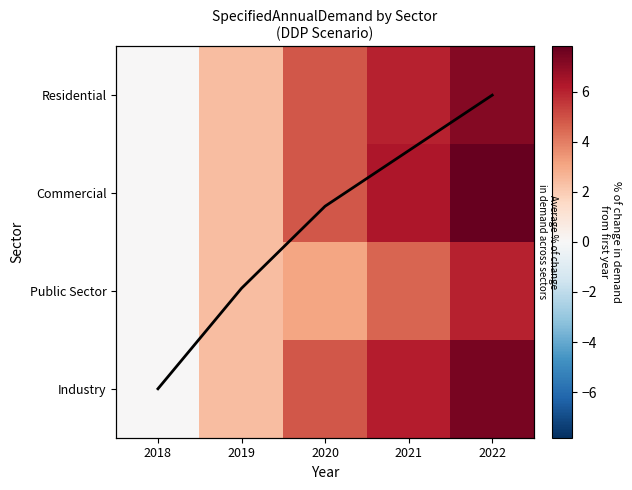

The Commercial series shows 6.4 at 2021. True or false?

True